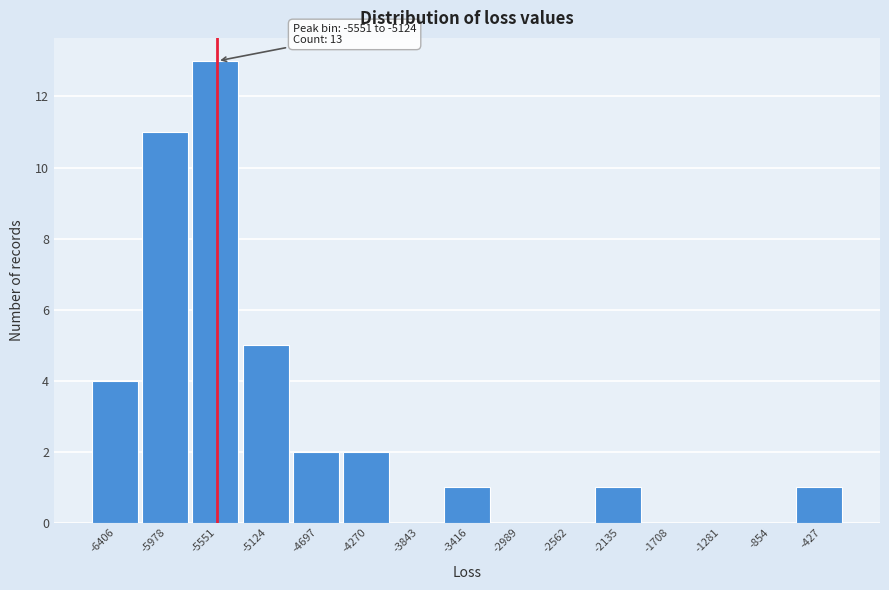

Reading right to left, list all the values displayed in this chart.

-427=1	-854=0	-1281=0	-1708=0	-2135=1	-2562=0	-2989=0	-3416=1	-3843=0	-4270=2	-4697=2	-5124=5	-5551=13	-5978=11	-6406=4